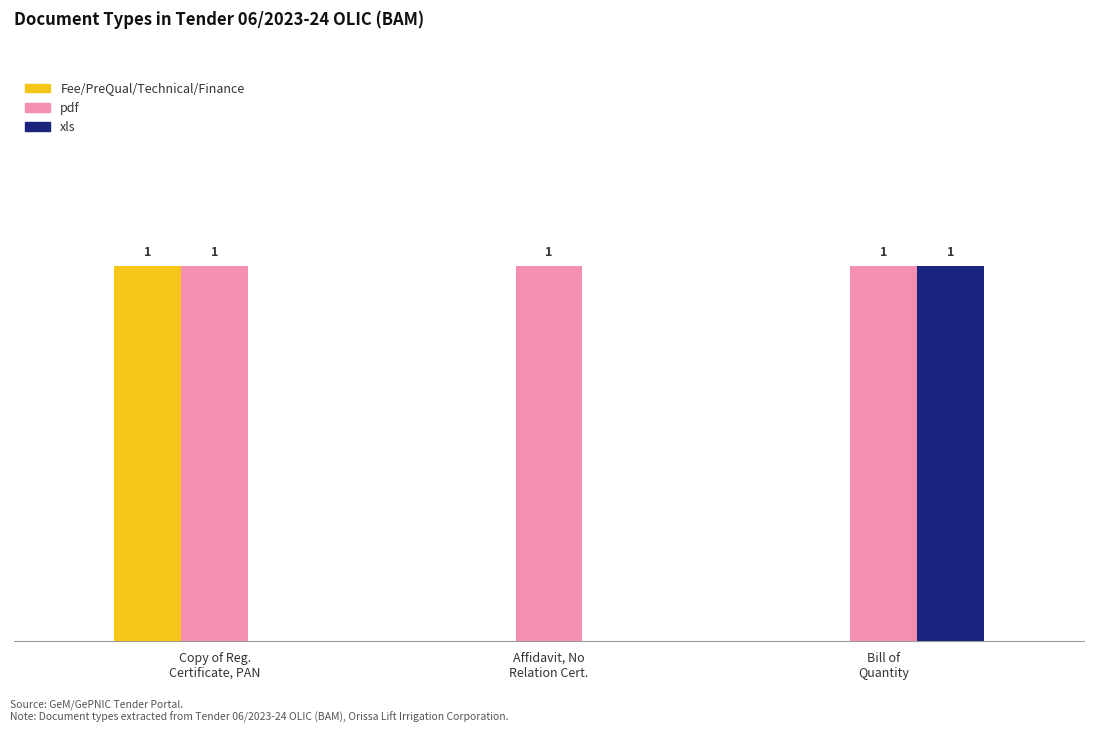

Which series has the largest total across all categories?

pdf